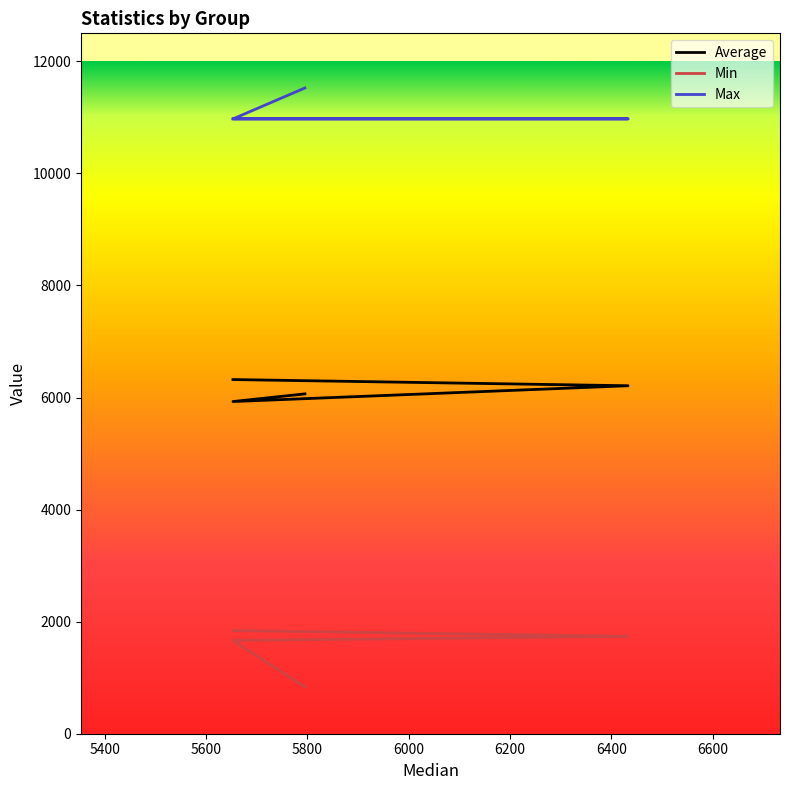

What are all the series names shown in the legend?

Average, Min, Max